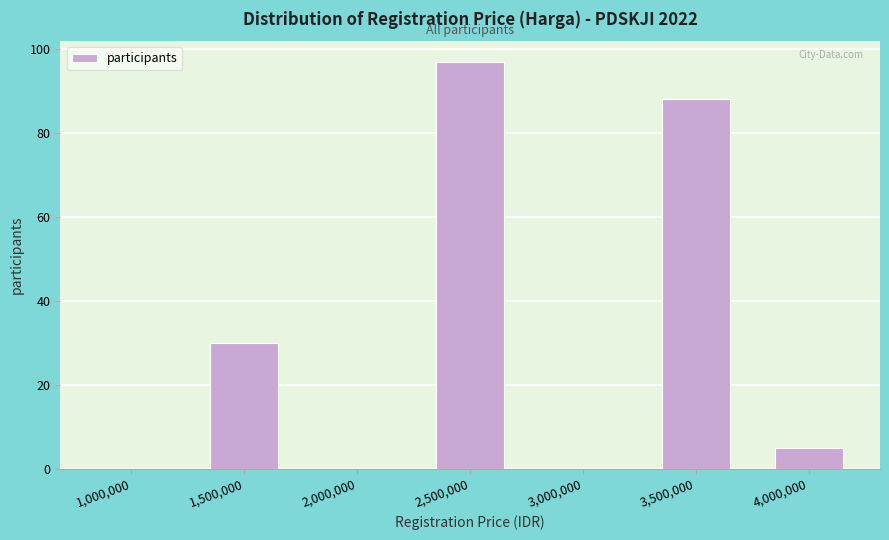

Reading left to right, list all the values displayed in this chart.

1,000,000=0	1,500,000=30	2,000,000=0	2,500,000=97	3,000,000=0	3,500,000=88	4,000,000=5